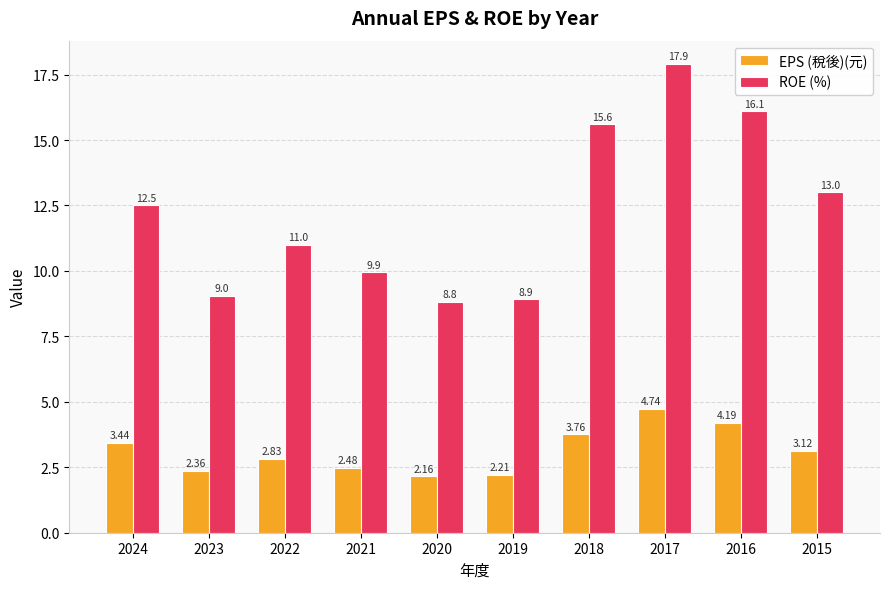

Rank the series at 2024 from lowest to highest value.

EPS (稅後)(元), ROE (%)